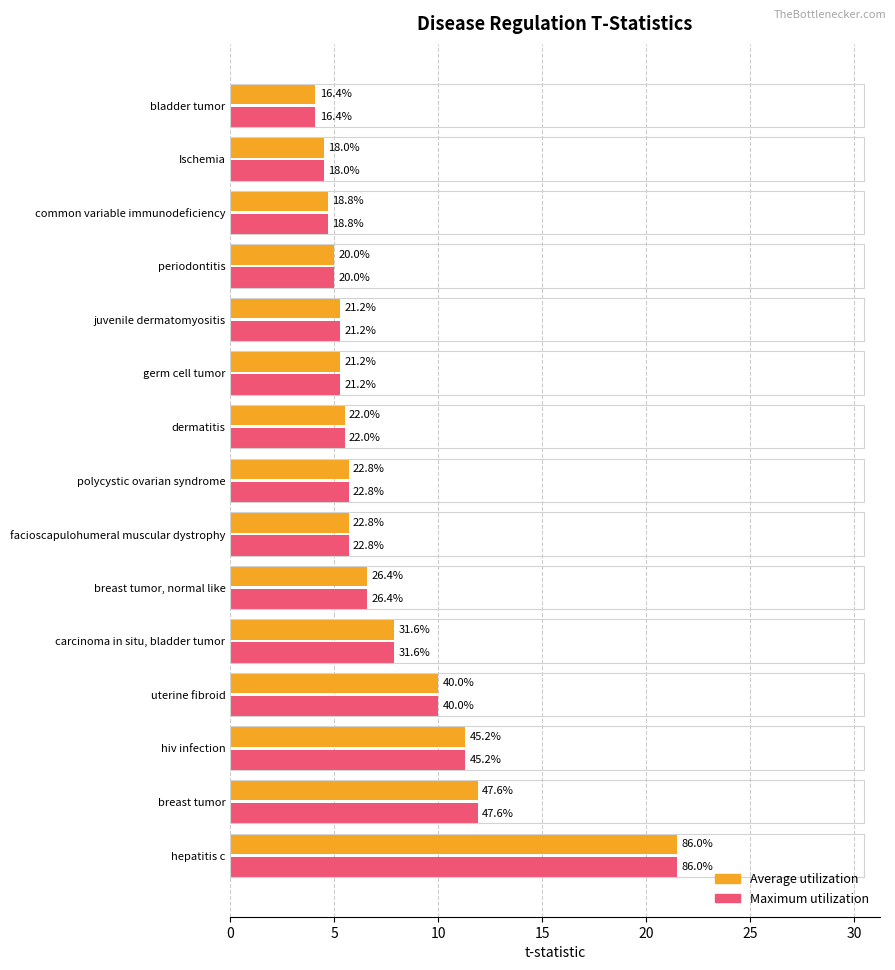

Reading left to right, what are all the values shown in this chart?

Average utilization: 21.5	11.9	11.3	10.0	7.9	6.6	5.7	5.7	5.5	5.3	5.3	5.0	4.7	4.5	4.1
Maximum utilization: 21.5	11.9	11.3	10.0	7.9	6.6	5.7	5.7	5.5	5.3	5.3	5.0	4.7	4.5	4.1